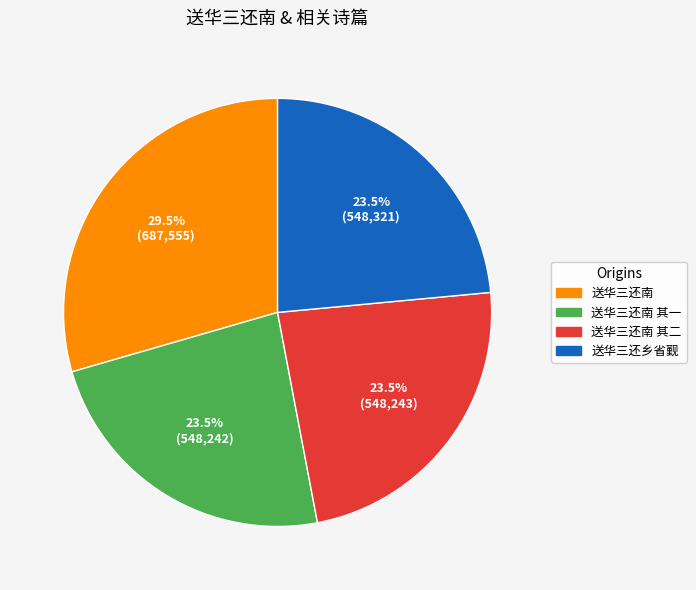

To the nearest percent, what is the average slice percentage?

25%